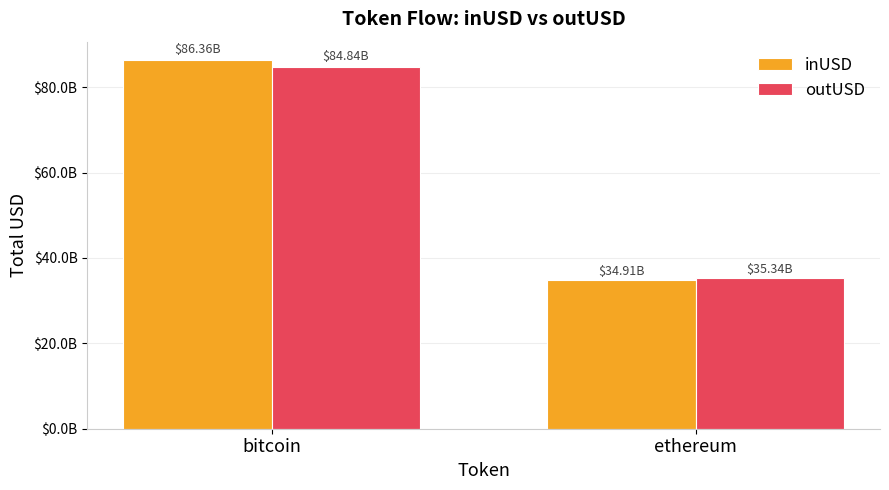

Reading right to left, extract all data points from this chart.

inUSD: ethereum=34911830452.0	bitcoin=86357428085.8
outUSD: ethereum=35342149084.6	bitcoin=84839192365.4